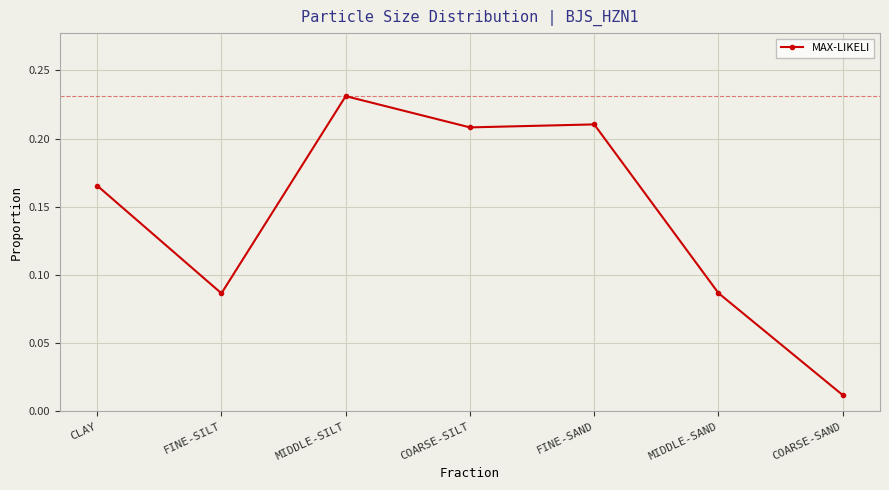

How many series are shown in this chart?

1